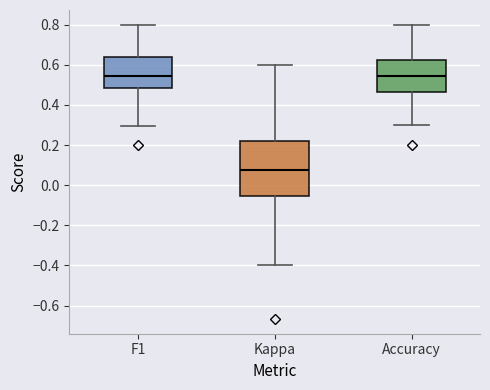

Reading left to right, transcribe this box plot: for each box, give where its median line is, the range the box spans, and where its two whiskers end, as read against the y-axis. The values are not printed on the chart, so give them approximately, as read against the axis.

F1: median 0.54, box 0.48 to 0.64, whiskers 0.30 to 0.80
Kappa: median 0.08, box -0.06 to 0.22, whiskers -0.40 to 0.60
Accuracy: median 0.54, box 0.46 to 0.62, whiskers 0.30 to 0.80